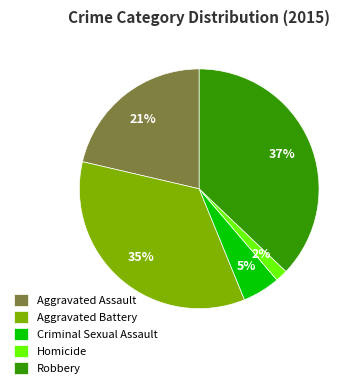

Count the number of slices in the pie.

5